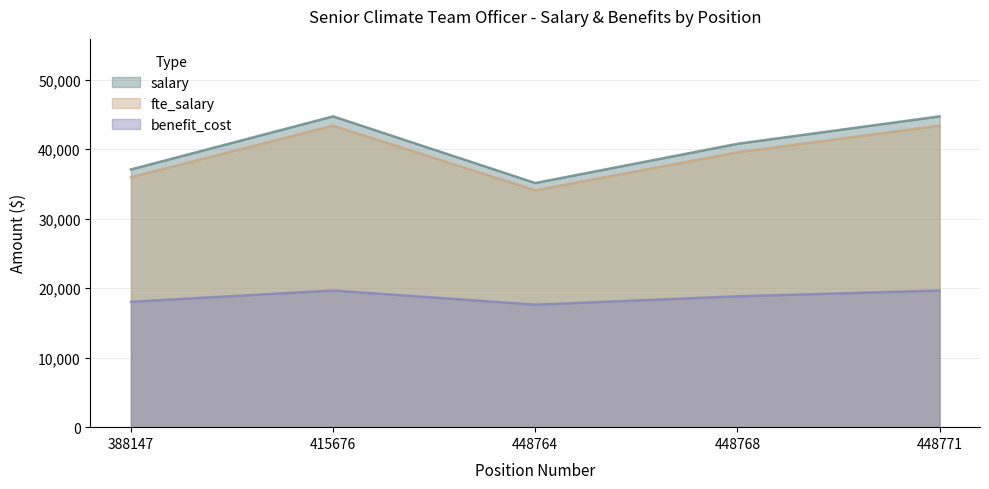

At which label does fte_salary reach its minimum?

448764